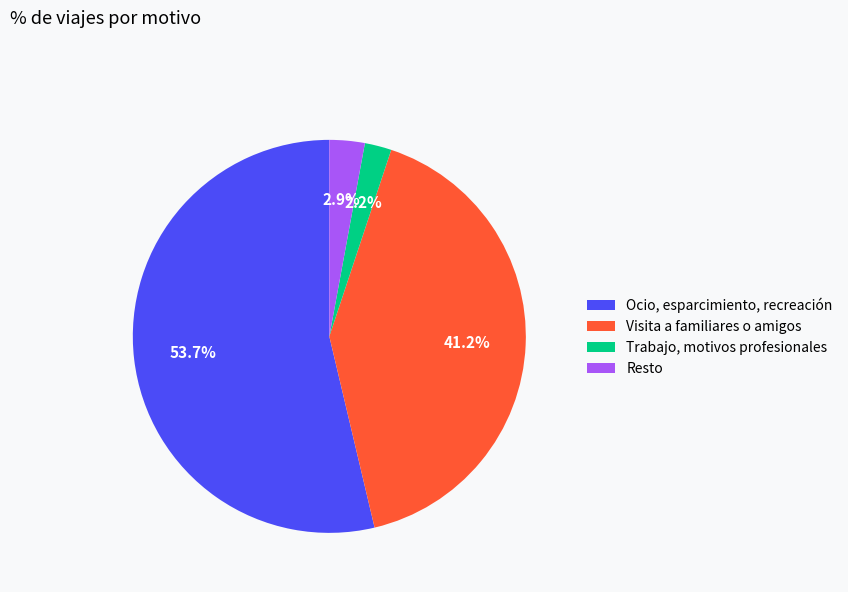

How many slices are in this pie chart?

4